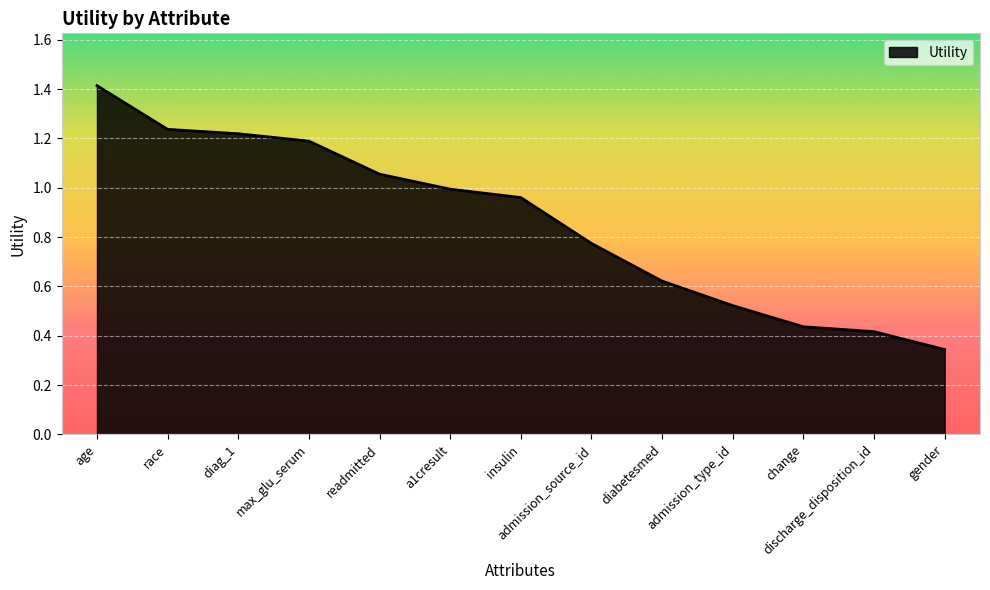

What is the change in value from insulin to change?

-0.5